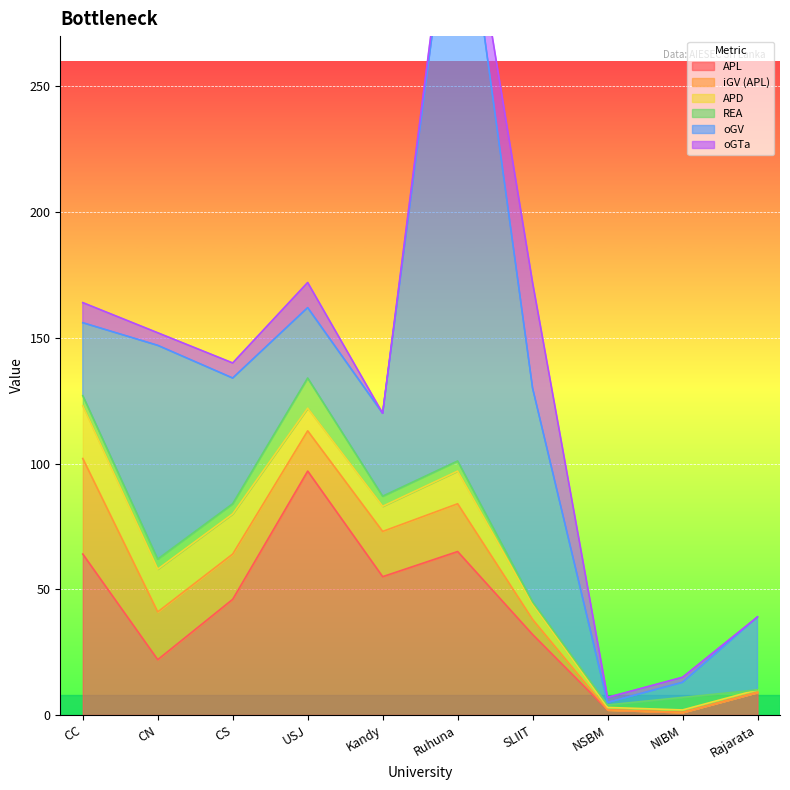

At which label does iGV (APL) first exceed 18?

CC